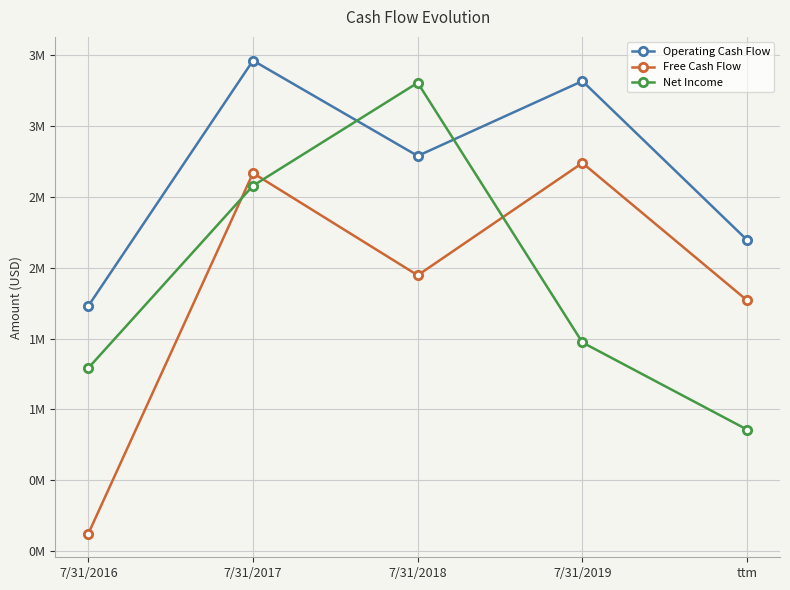

Which series has the largest total across all categories?

Operating Cash Flow